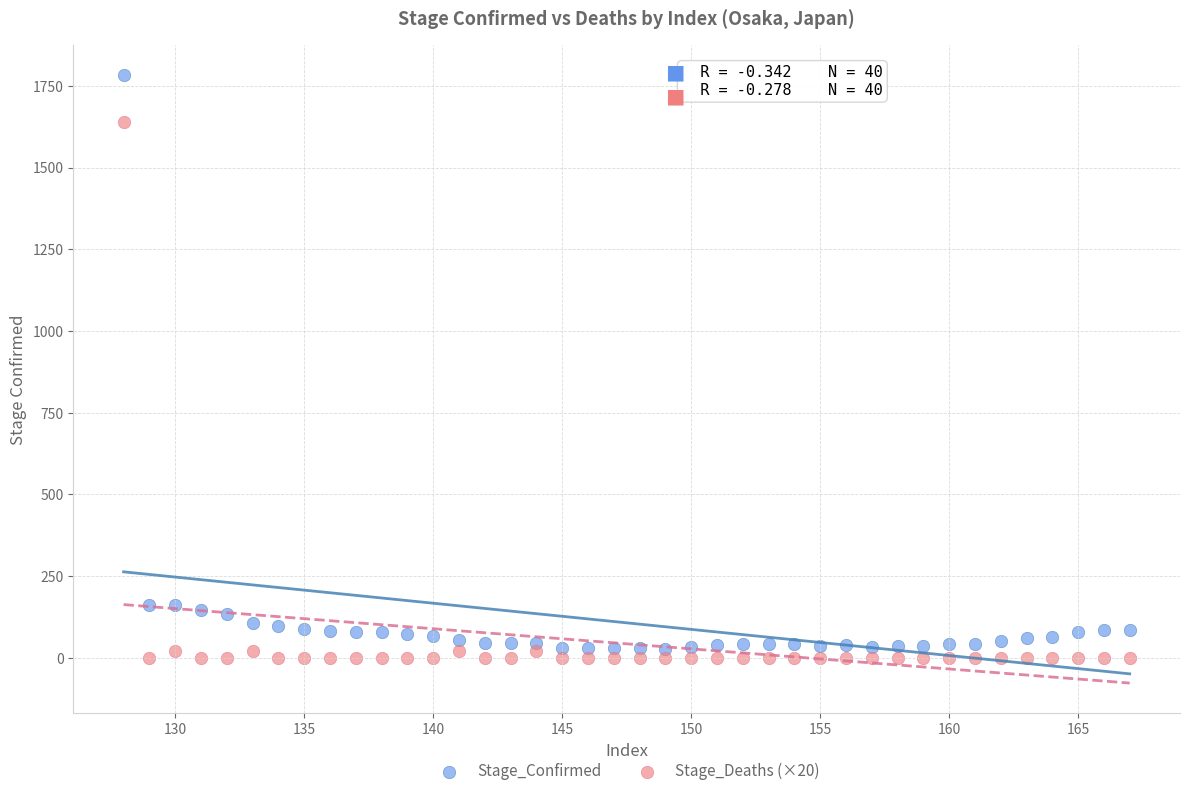

Which series reaches the minimum Y coordinate?

Stage_Deaths (×20)